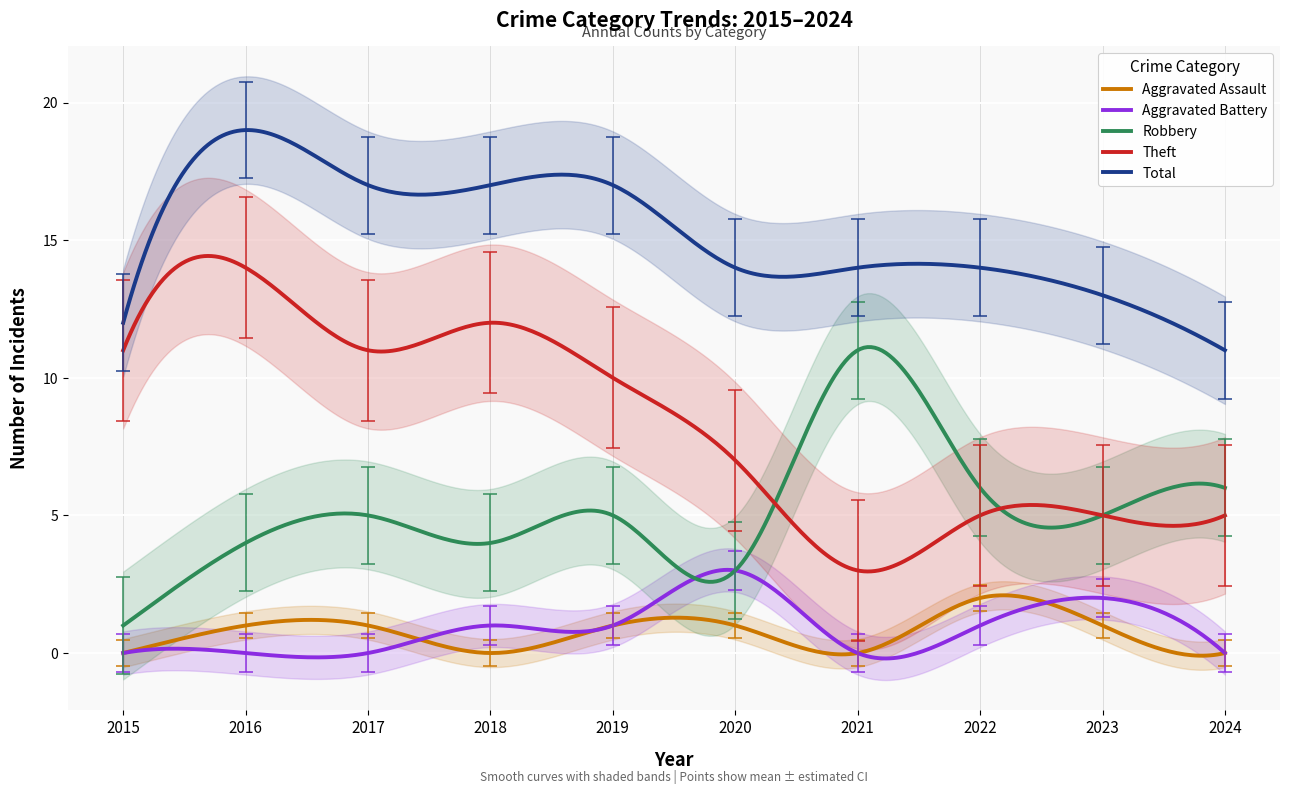

True or false: Total has a value of 12.2 at 2020.

True